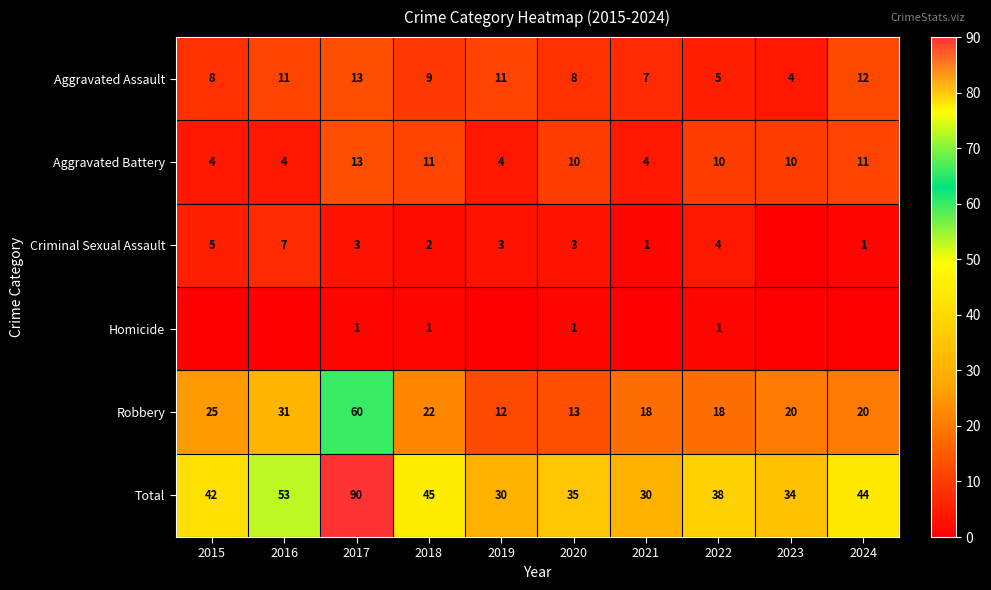

Is it true that Aggravated Battery equals 10 at 2023?

True